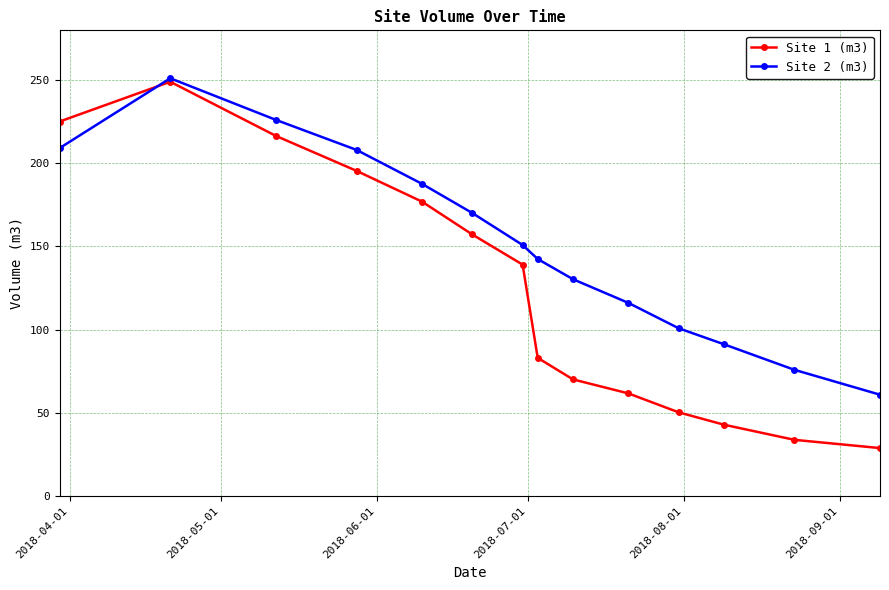

How many lines are shown in the chart?

2